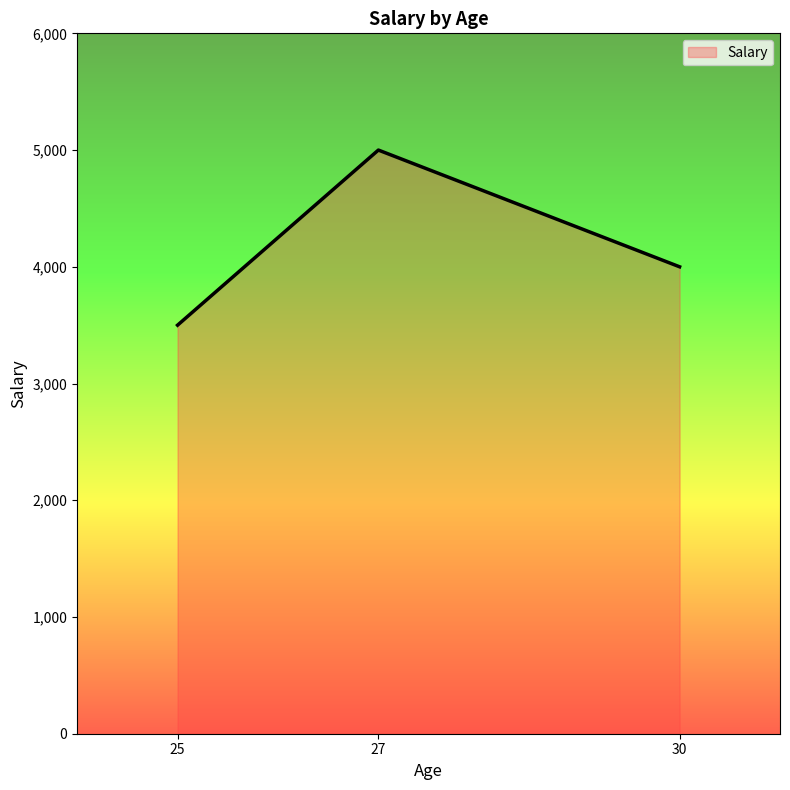

What is the average value?

4167